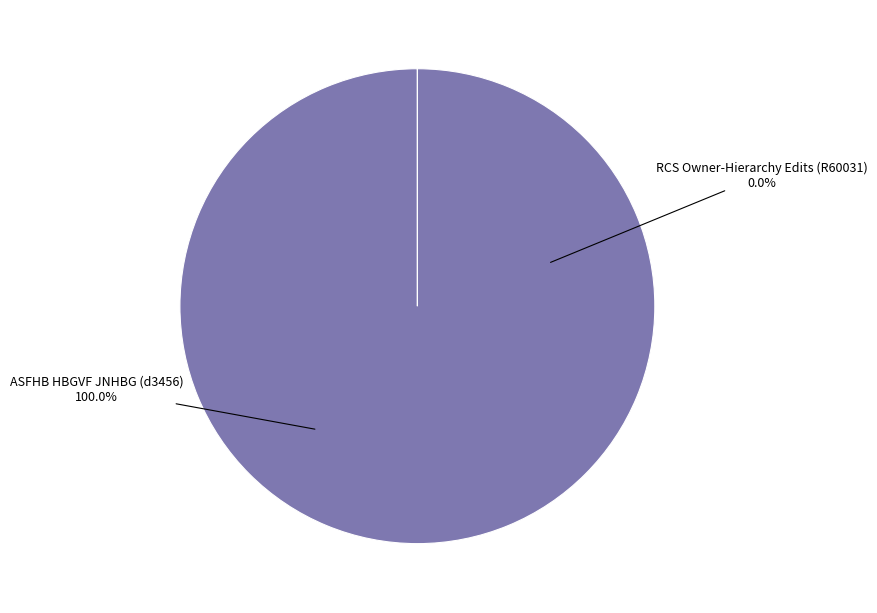

Count the number of slices in the pie.

2